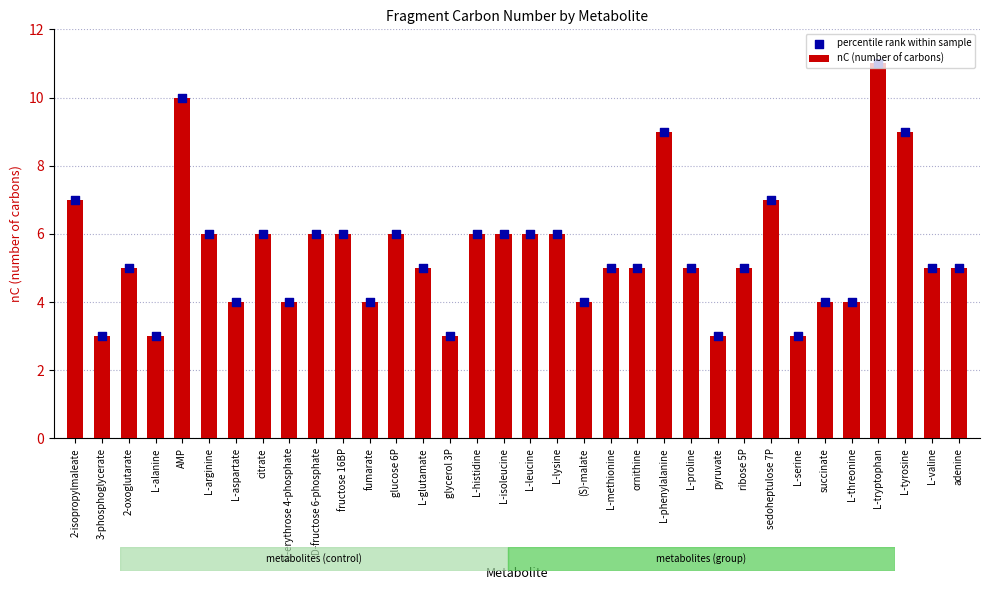

At how many categories does at least one series exceed 5?

15